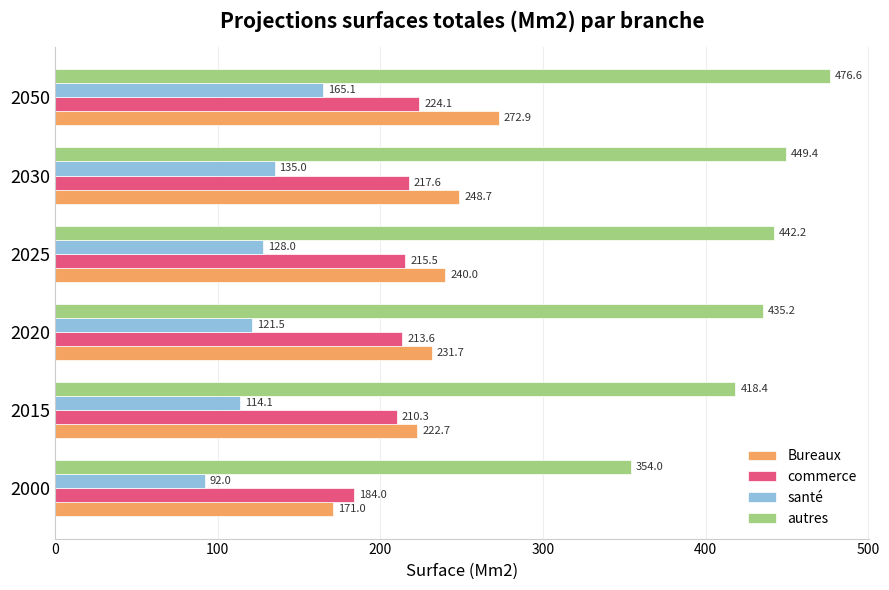

What is the lowest value of the autres series?

354.0